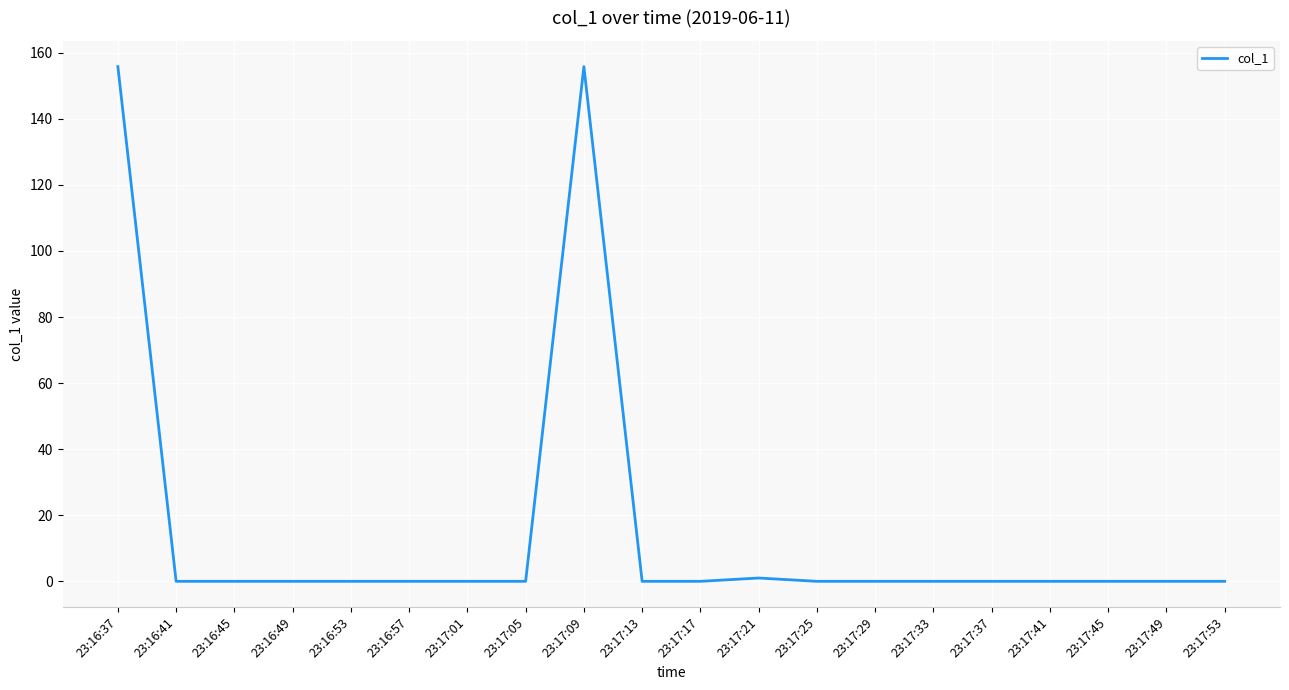

Between 23:17:37 and 23:17:09, which is larger?

23:17:09